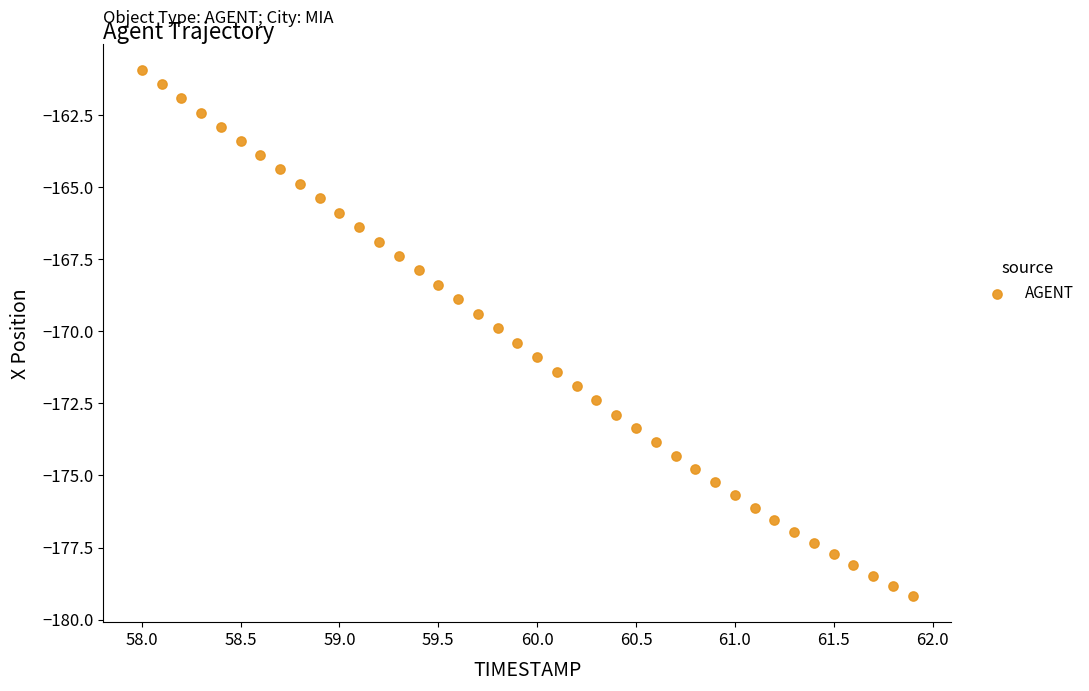

What is the range of Y values (max minus min)?

18.2